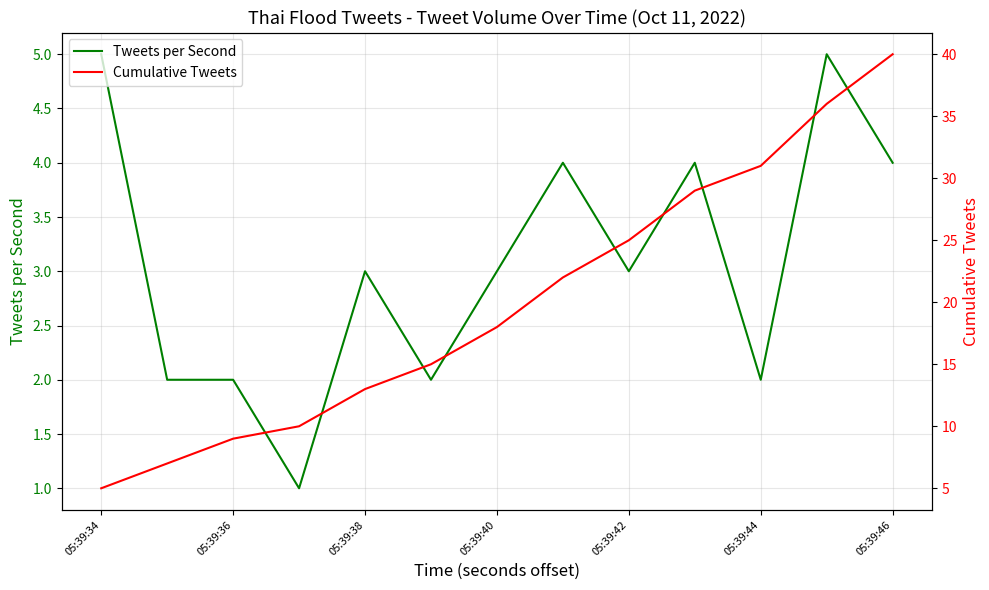

The value of Tweets per Second at 05:39:38 is 3. True or false?

True